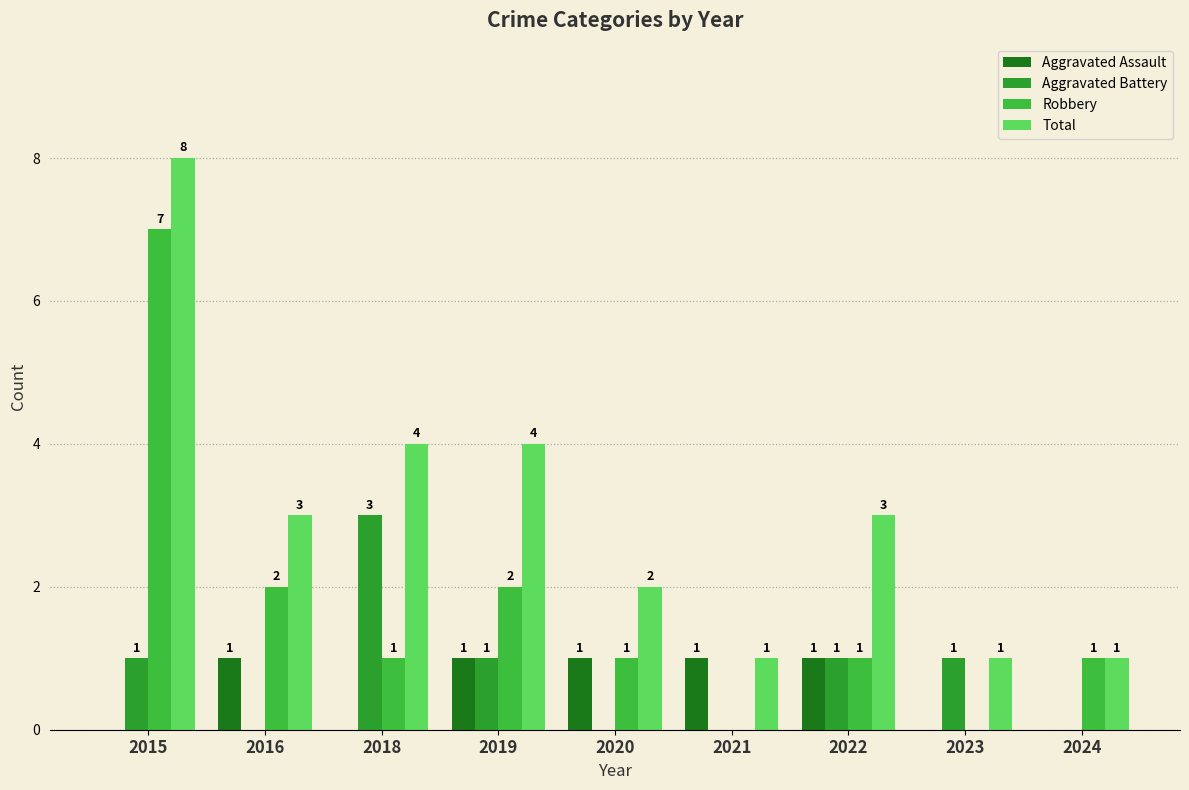

Are the bars horizontal?

No